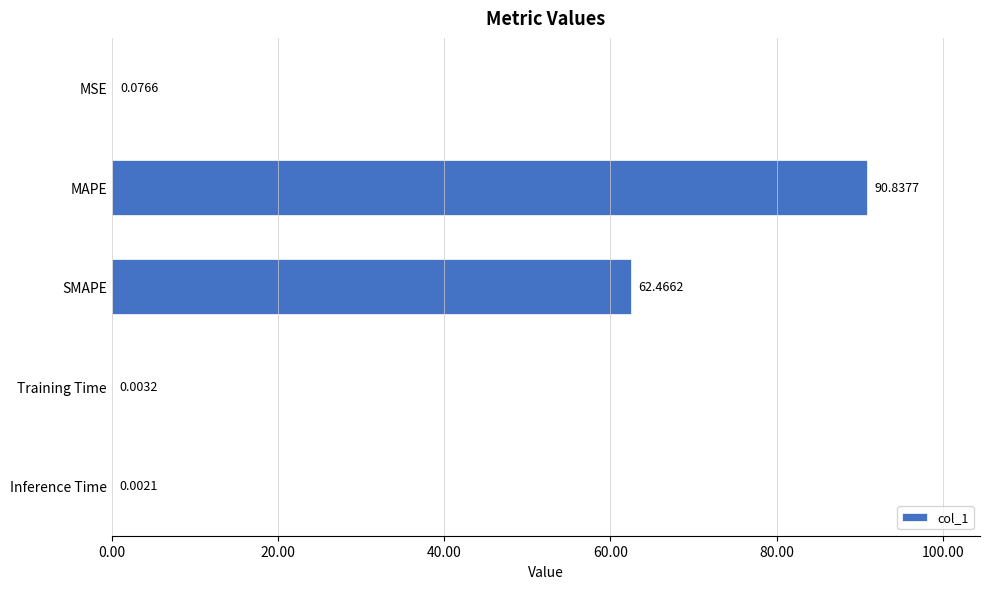

At which label is the value closest to 45?

SMAPE